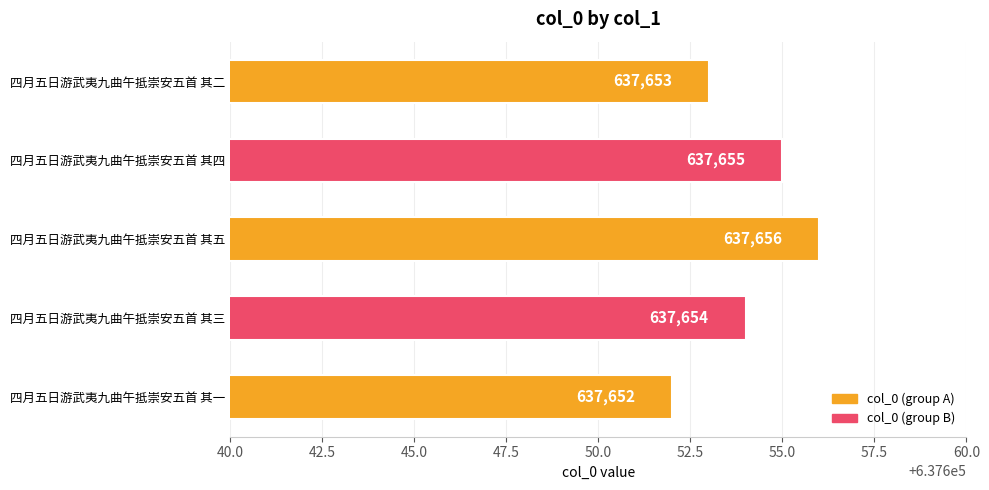

Where is the data nearest to the value 637654?

四月五日游武夷九曲午抵崇安五首 其三